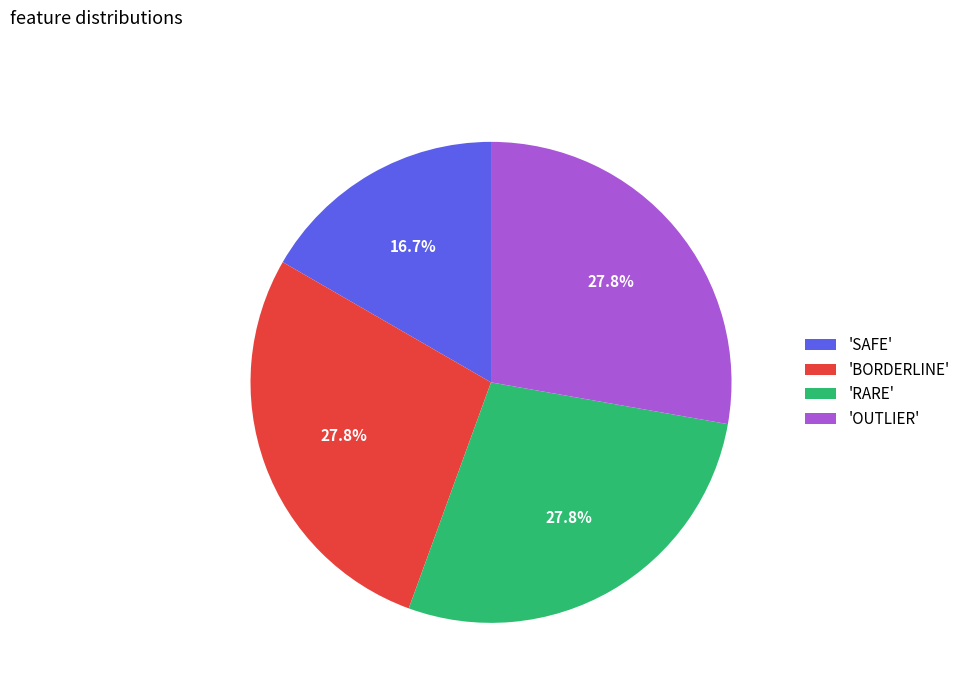

What percentage is NOT represented by 'BORDERLINE'?

72.2%